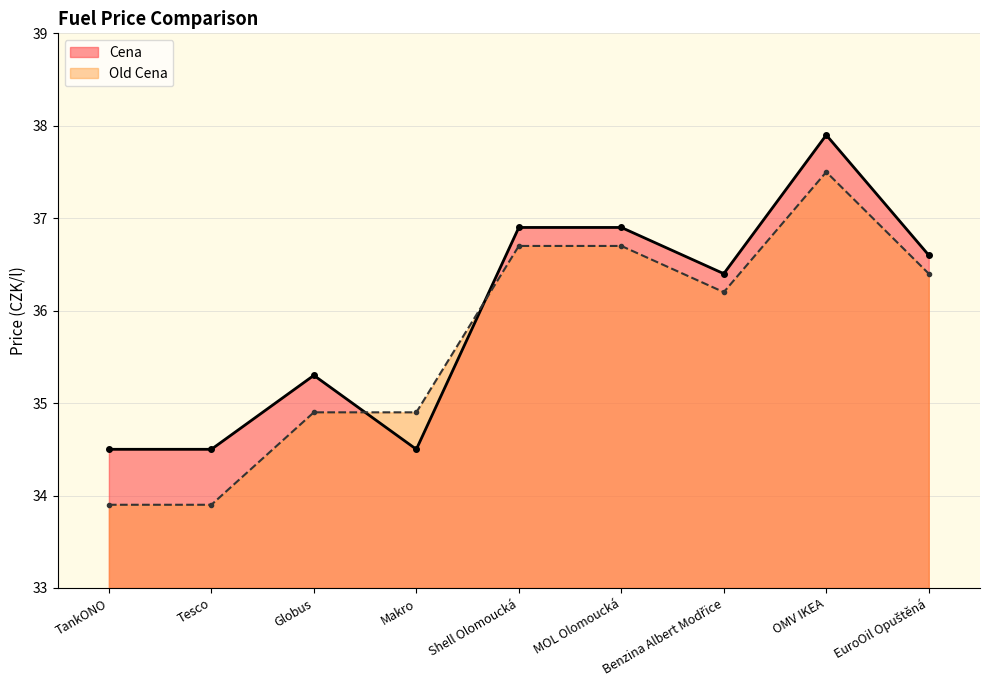

At MOL Olomoucká, list the series in order from smallest to largest.

Old Cena, Cena